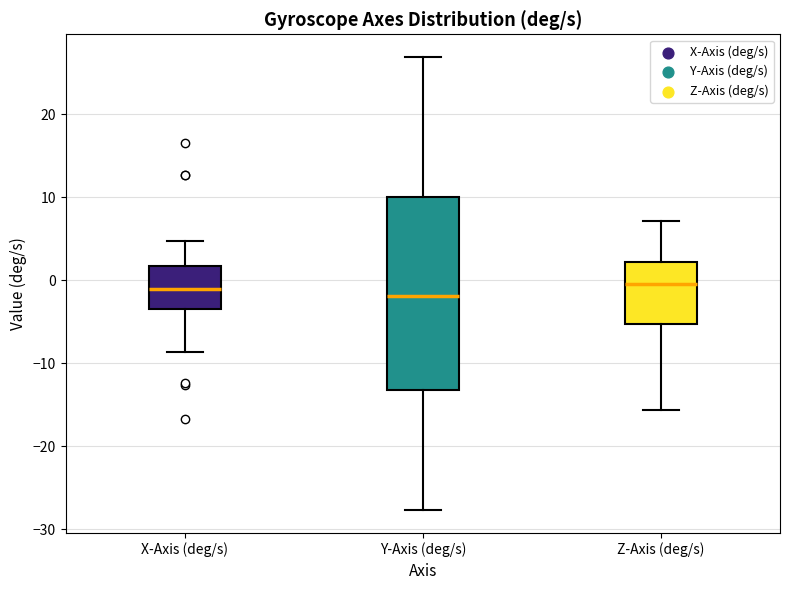

Reading left to right, transcribe this box plot: for each box, give where its median line is, the range the box spans, and where its two whiskers end, as read against the y-axis. The values are not printed on the chart, so give them approximately, as read against the axis.

X-Axis (deg/s): median -1, box -4 to 2, whiskers -9 to 5
Y-Axis (deg/s): median -2, box -13 to 10, whiskers -28 to 27
Z-Axis (deg/s): median 0, box -5 to 2, whiskers -16 to 7